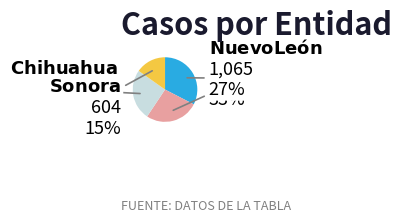

Is there any slice that represents more than half of the pie?

No